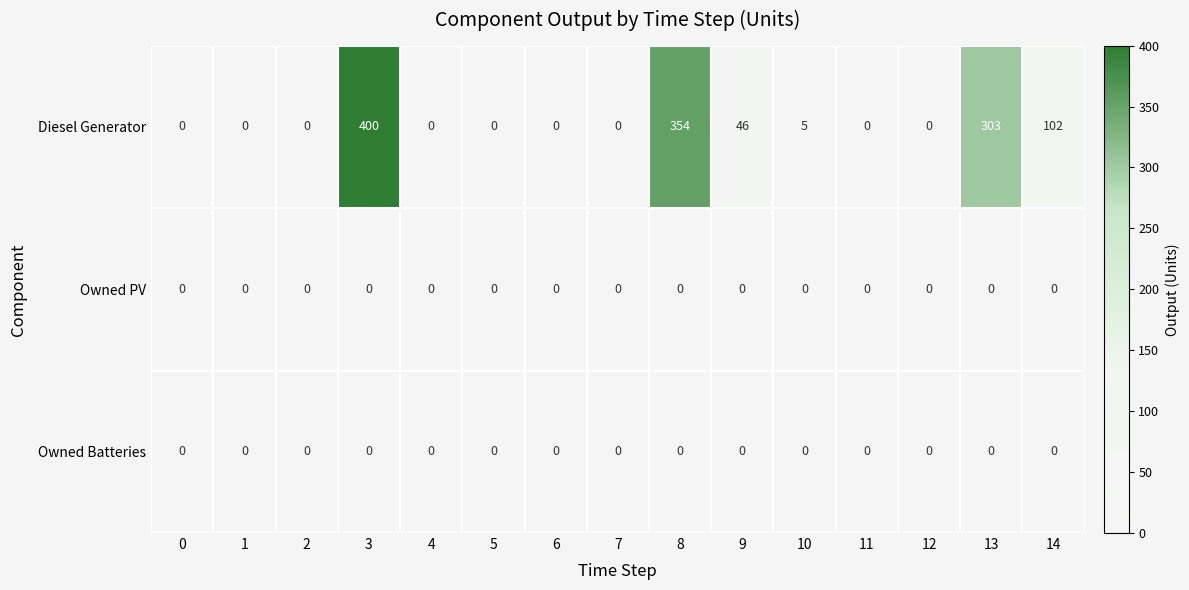

Is it true that Owned PV equals 0 at 7?

True